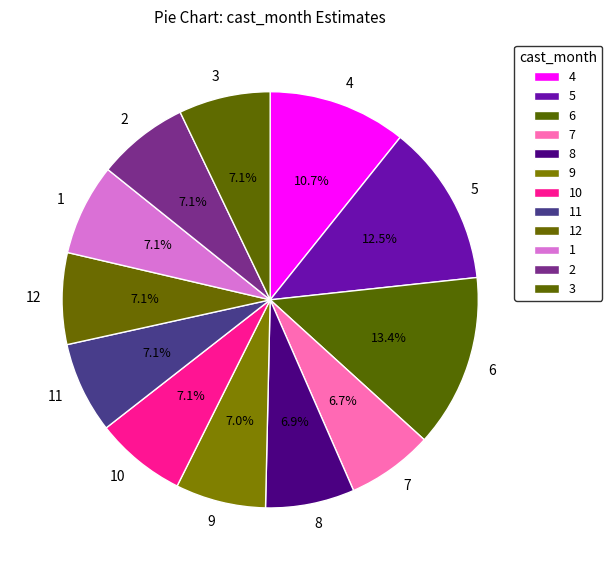

What percentage do 11 and 7 together represent?

13.8%